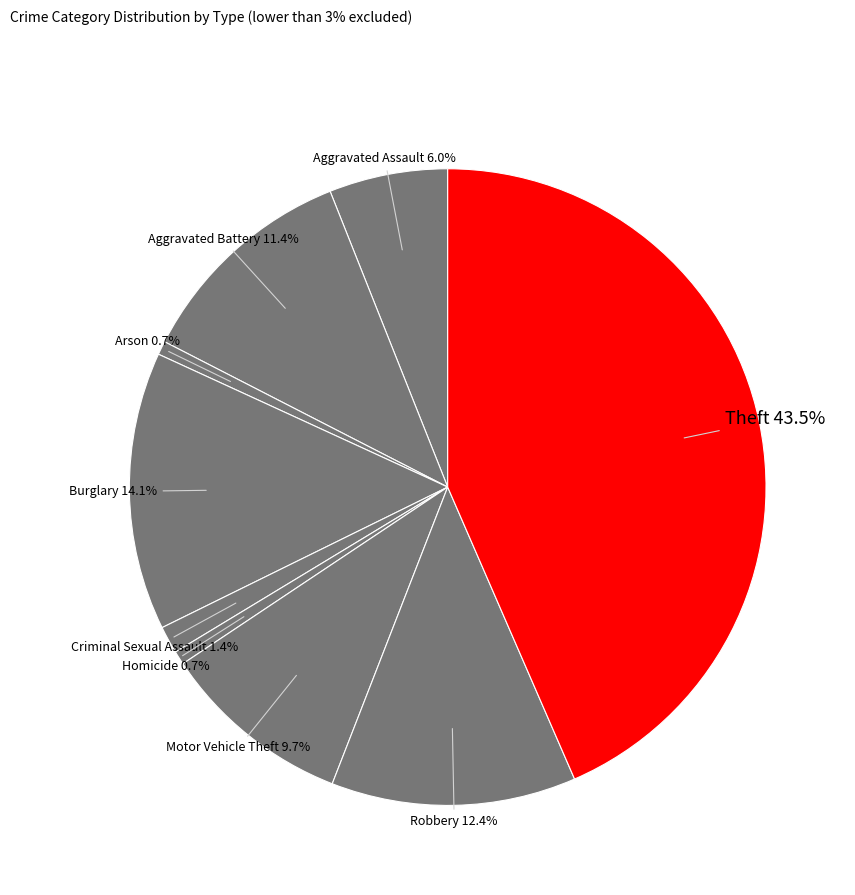

Is it true that Theft is 53% of the pie?

False